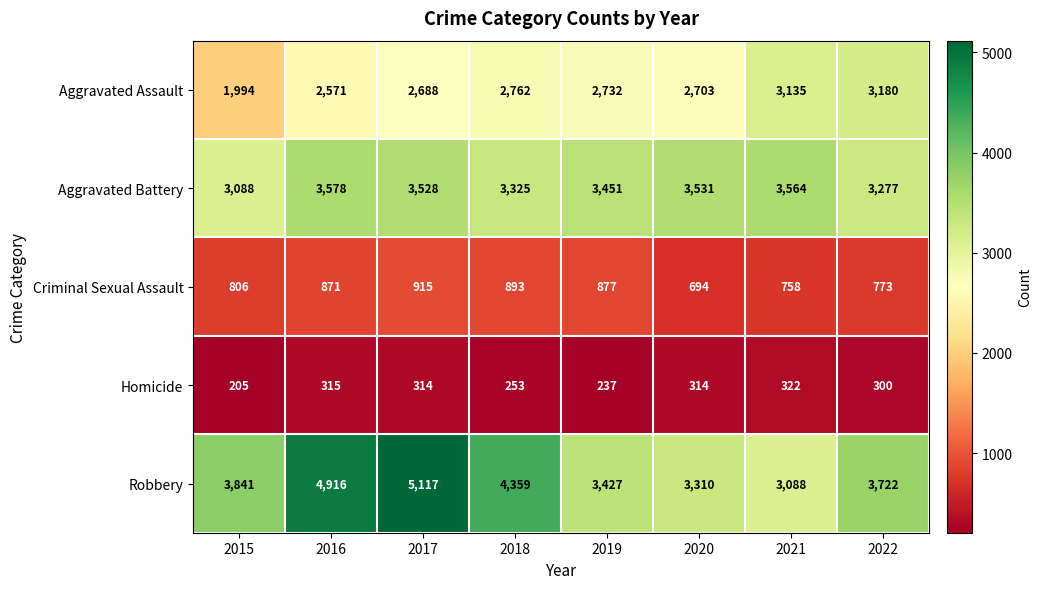

Rank the series at 2017 from highest to lowest value.

Robbery, Aggravated Battery, Aggravated Assault, Criminal Sexual Assault, Homicide